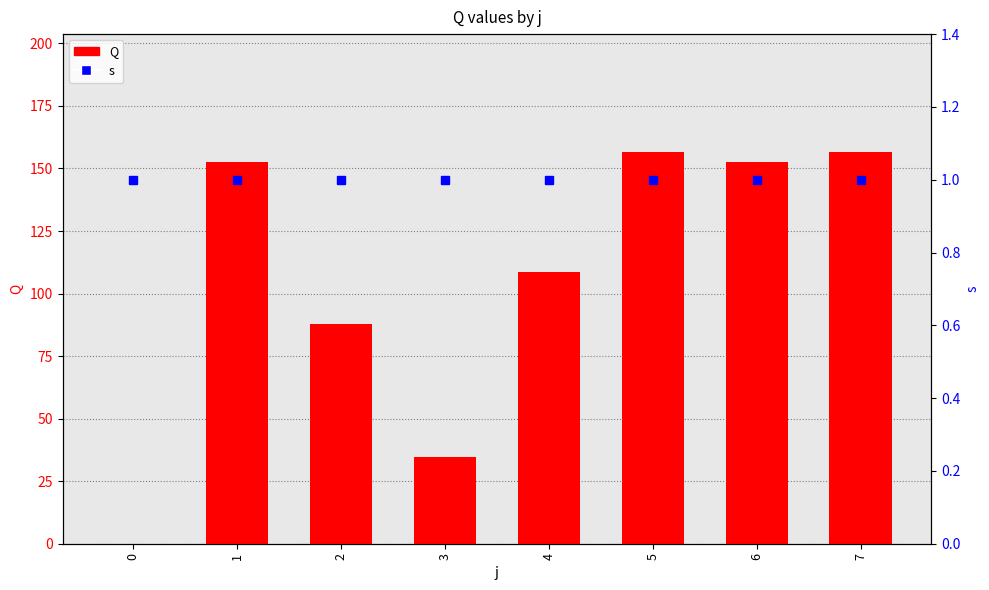

What value does the s series have at 1?

1.0